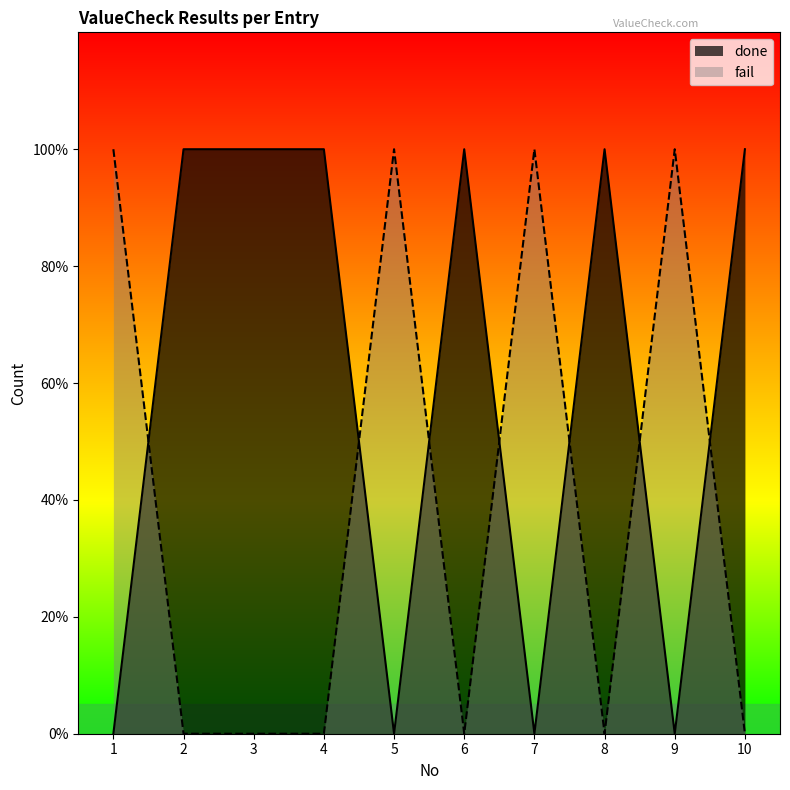

Which series changed the most between 6 and 8?

done